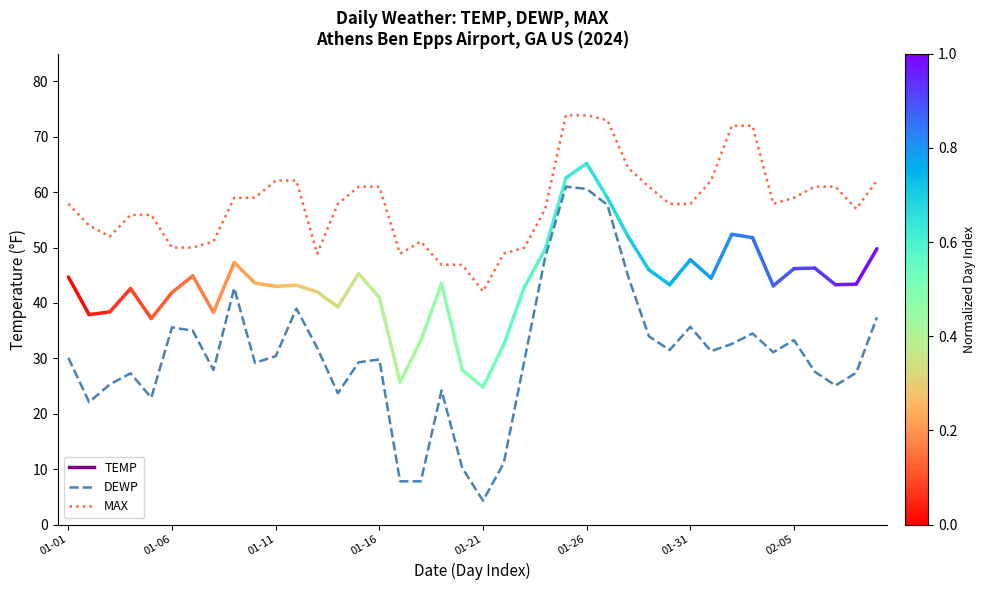

True or false: MAX and DEWP cross at least once.

False